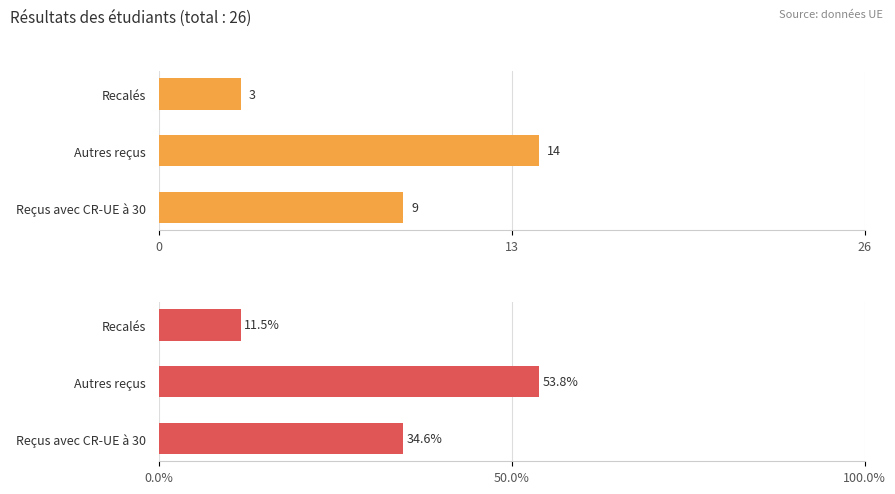

Rank the series at Recalés from highest to lowest value.

Pourcentage d'étudiants, Nombre d'étudiants